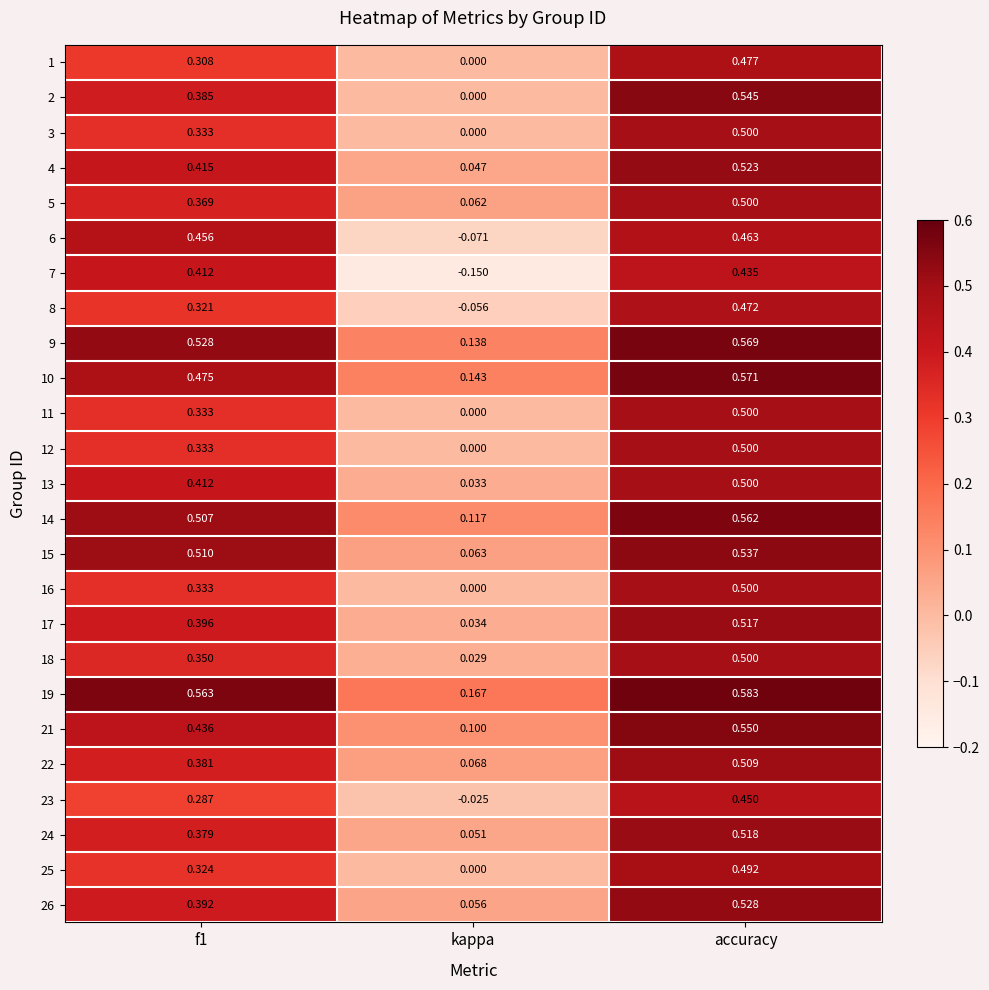

Is the value of 23 at accuracy greater than the value of 10 at f1?

No